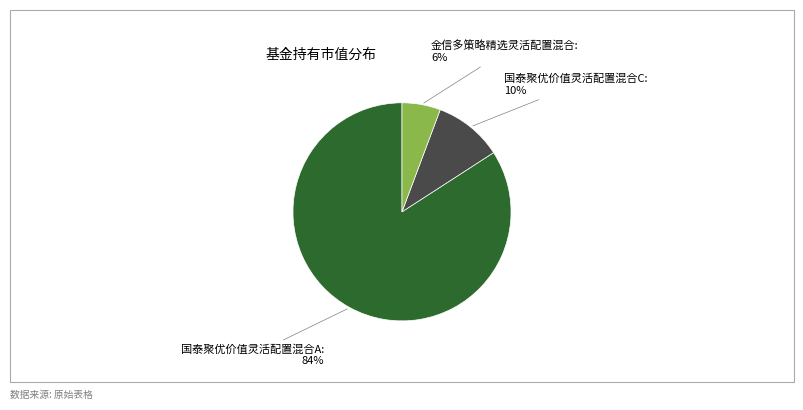

To the nearest percent, what is the difference between the largest and smallest slice percentages?

78%